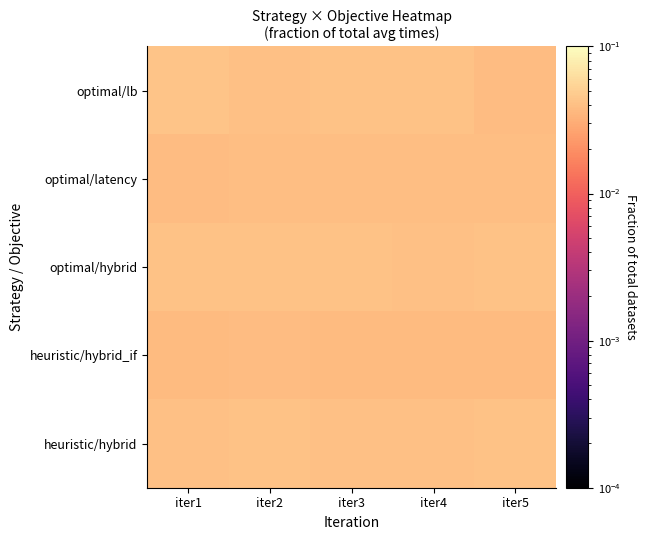

How many categories are shown in the chart?

5